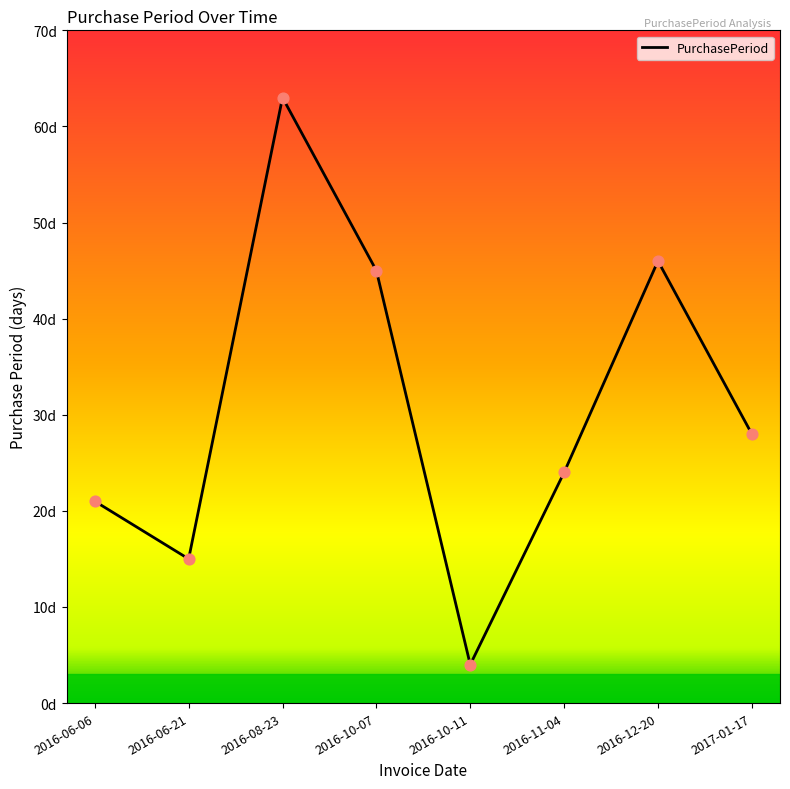

Does the chart have visible grid lines?

No